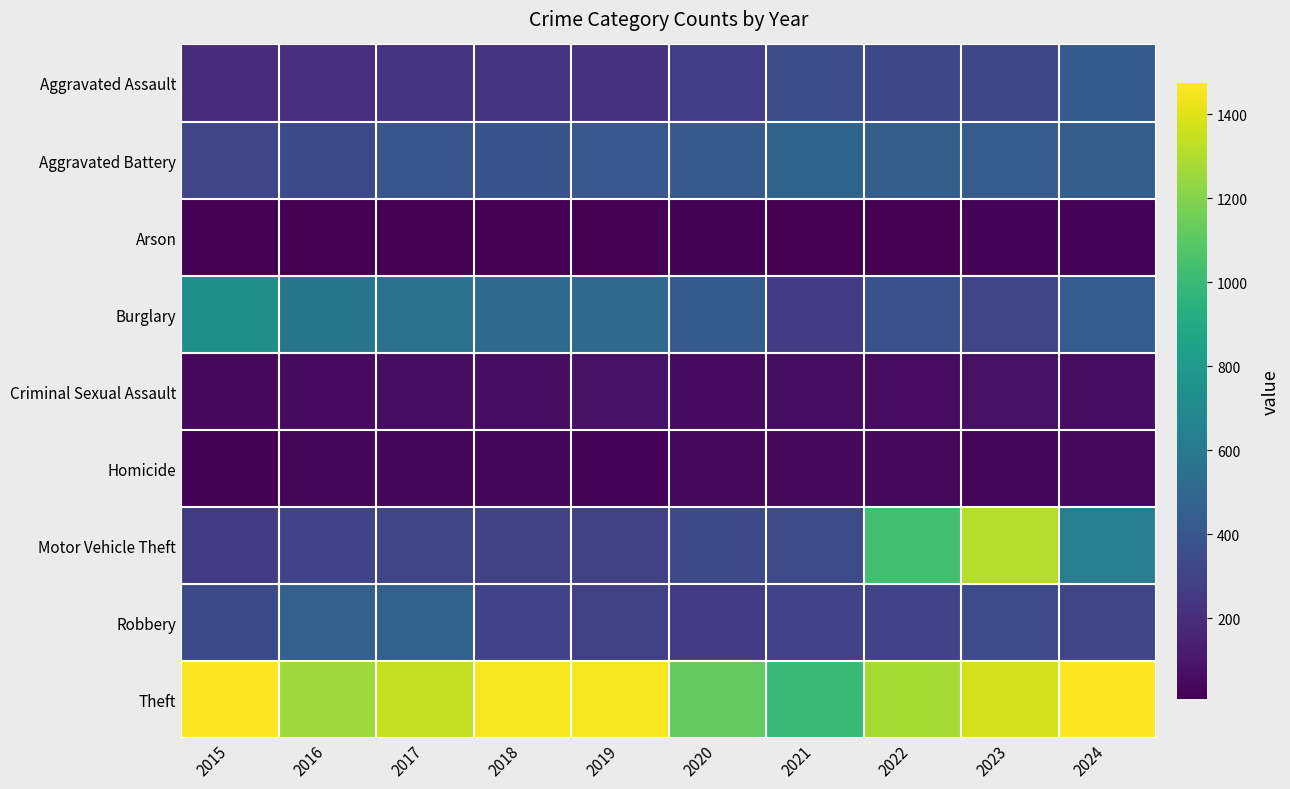

Rank the series by their maximum value, from highest to lowest.

Theft, Motor Vehicle Theft, Burglary, Aggravated Battery, Robbery, Aggravated Assault, Criminal Sexual Assault, Homicide, Arson